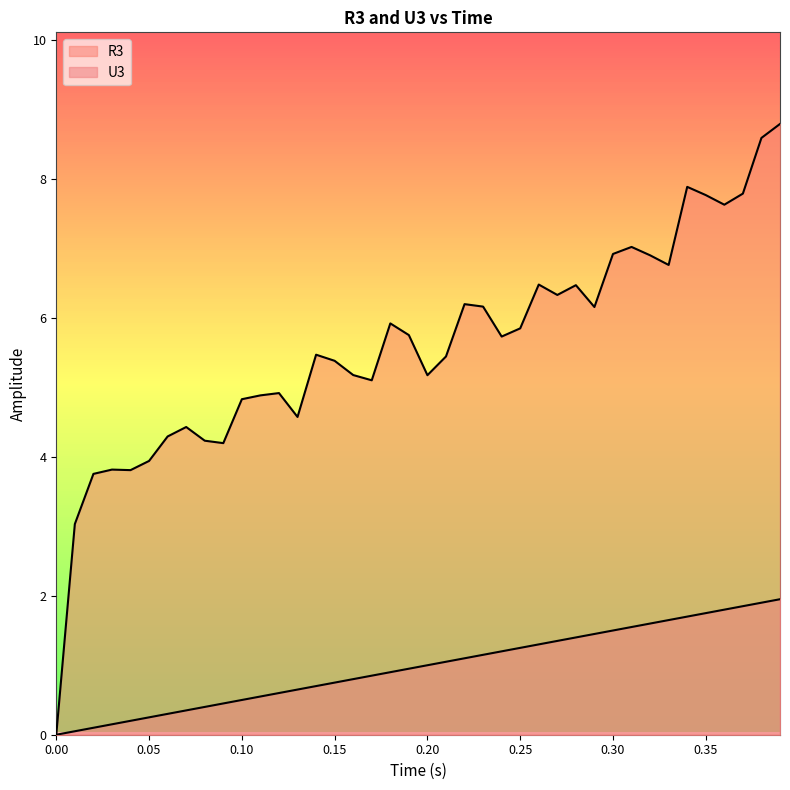

At which label does U3 reach its peak?

39